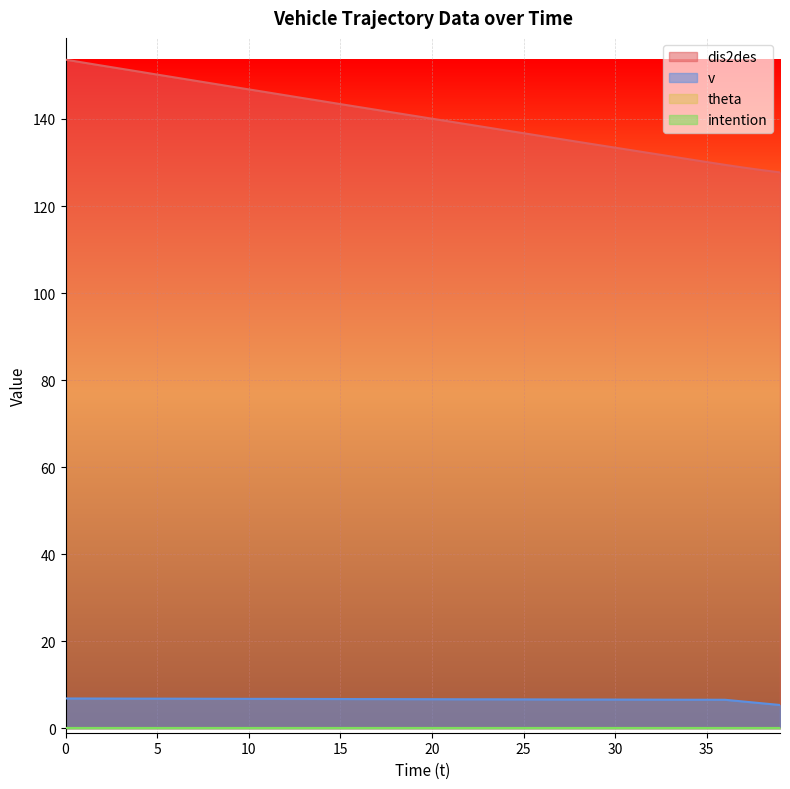

Does the chart display data point markers on the line(s)?

No